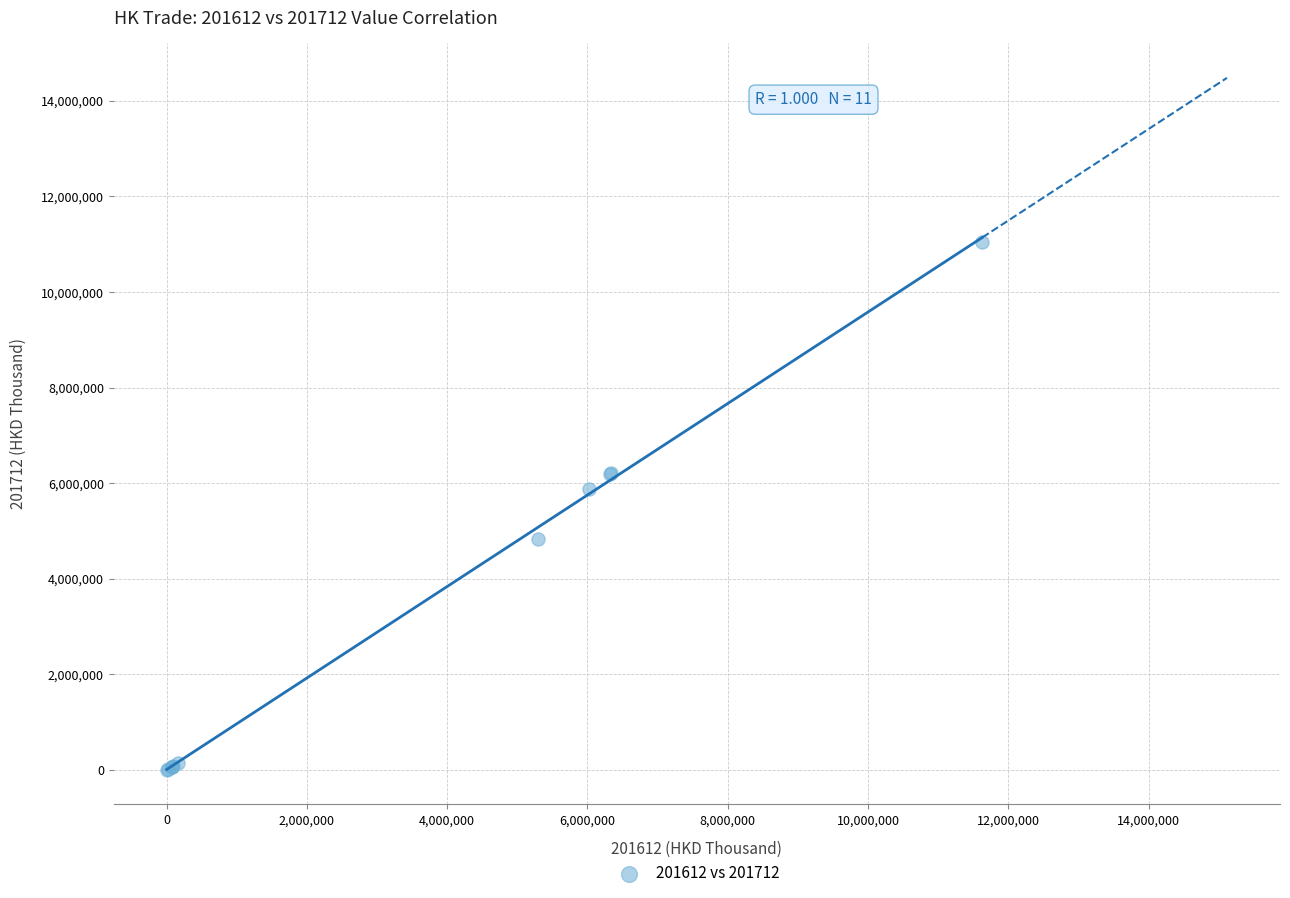

What Y value in the scatter plot is closest to 5523587?

5871330.6